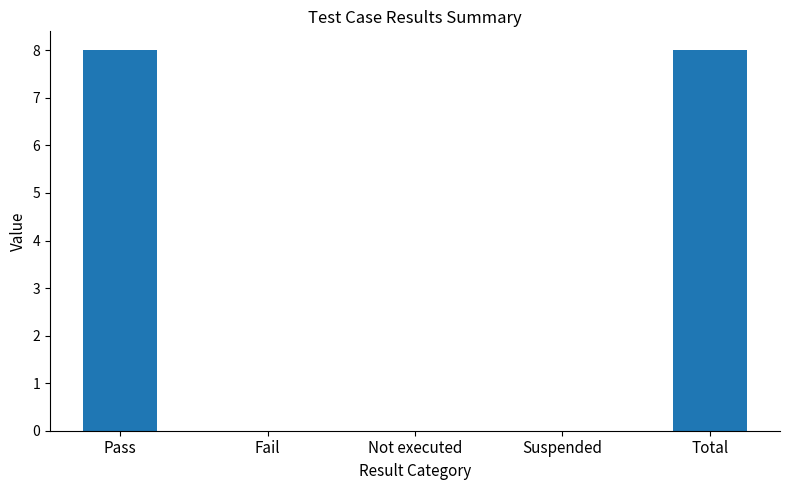

Reading left to right, what are all the values shown in this chart?

8	0	0	0	8